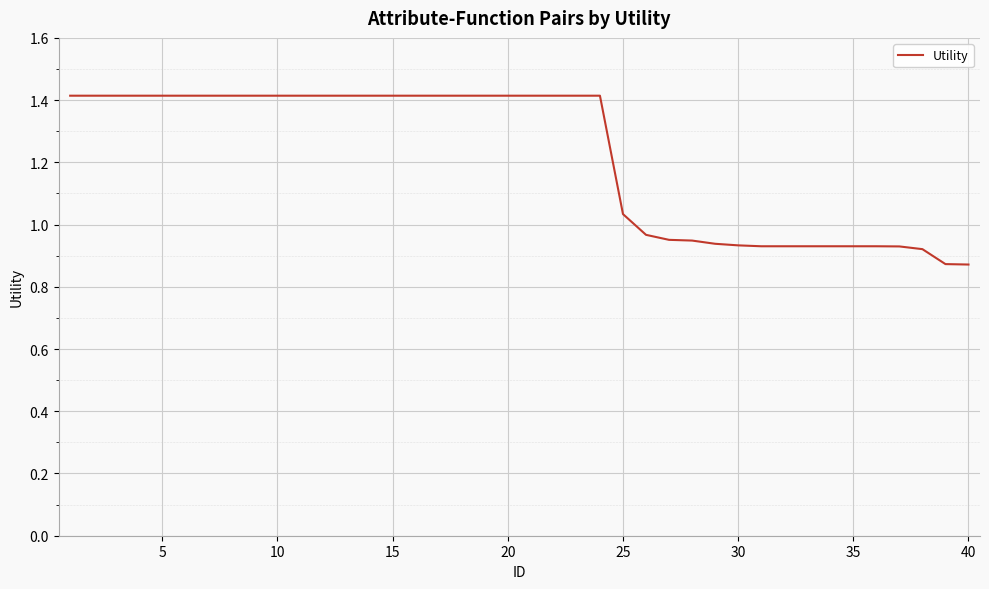

What is the maximum value shown in the chart?

1.4